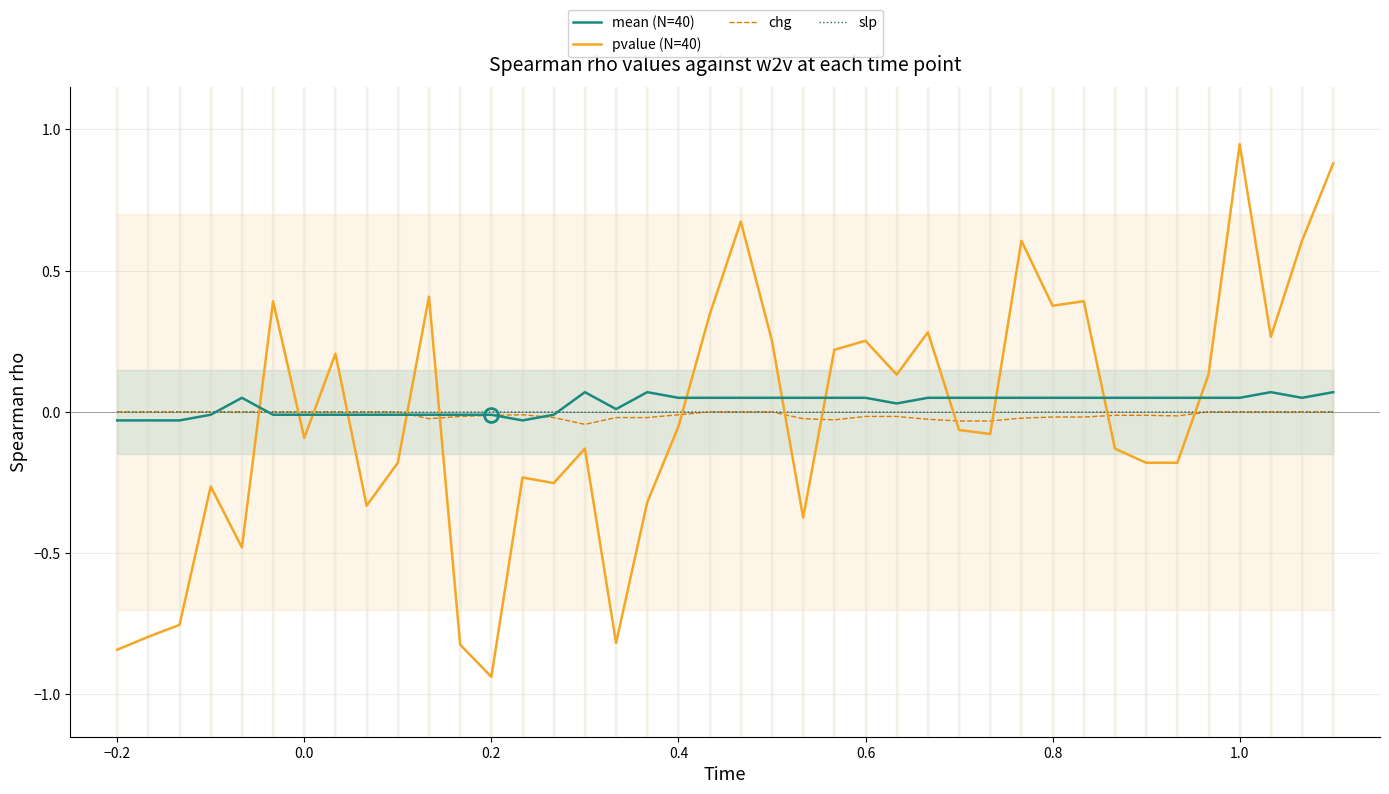

What is the minimum value shown in the chart?

-0.9